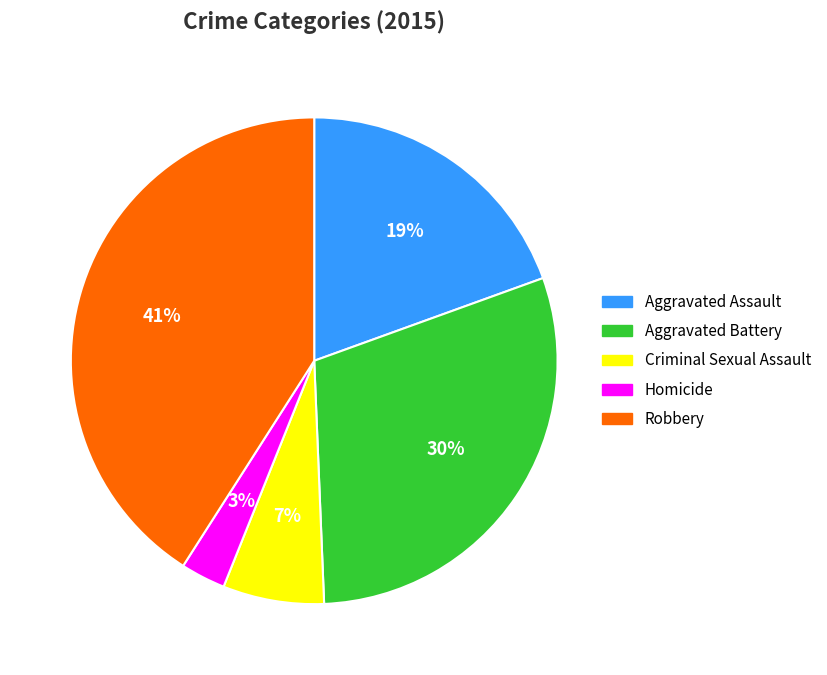

Is there any slice that represents more than half of the pie?

No